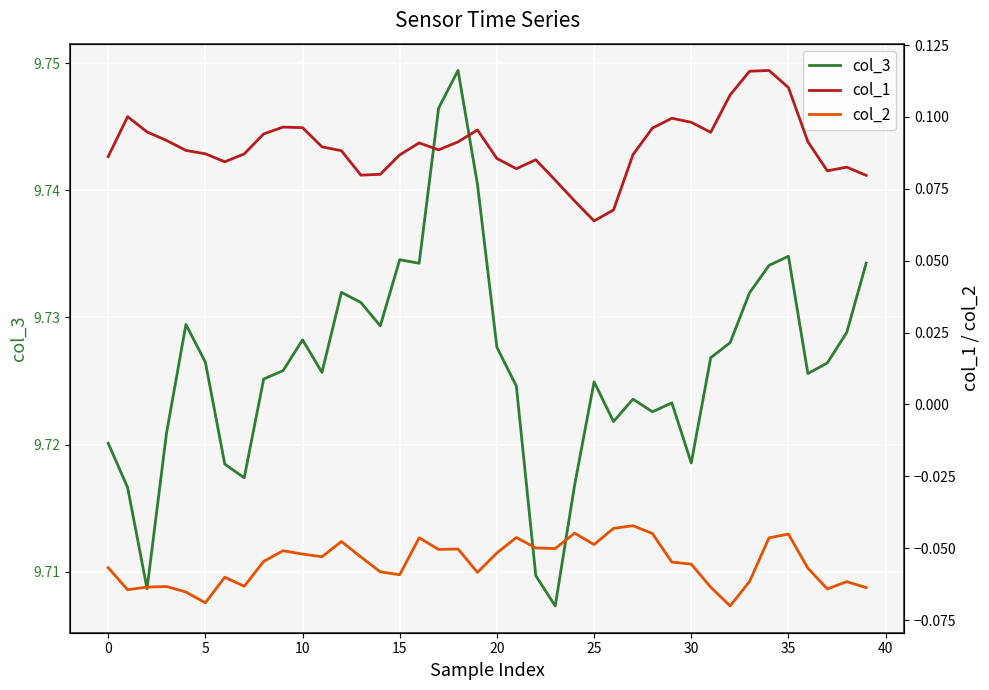

The value of col_3 at 30 is 13.1. True or false?

False